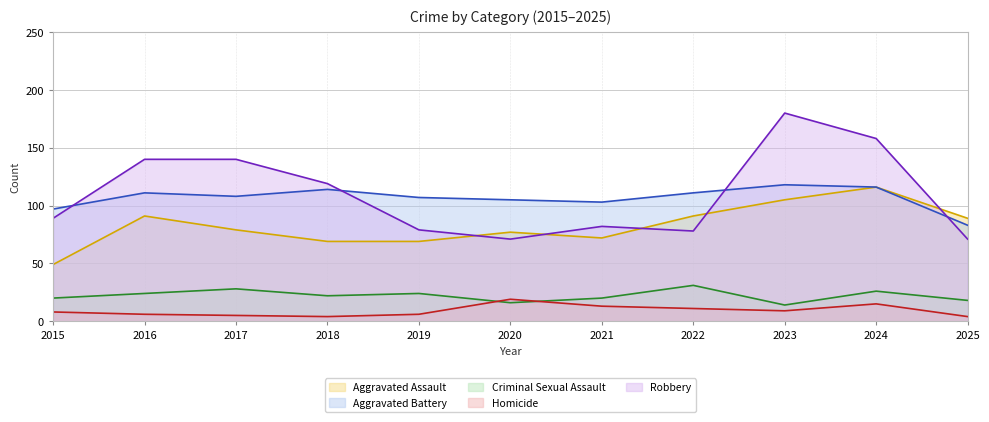

Reading right to left, transcribe all the data shown in this chart.

Aggravated Assault: 2025=89	2024=116	2023=105	2022=91	2021=72	2020=77	2019=69	2018=69	2017=79	2016=91	2015=49
Aggravated Battery: 2025=83	2024=116	2023=118	2022=111	2021=103	2020=105	2019=107	2018=114	2017=108	2016=111	2015=97
Criminal Sexual Assault: 2025=18	2024=26	2023=14	2022=31	2021=20	2020=16	2019=24	2018=22	2017=28	2016=24	2015=20
Homicide: 2025=4	2024=15	2023=9	2022=11	2021=13	2020=19	2019=6	2018=4	2017=5	2016=6	2015=8
Robbery: 2025=71	2024=158	2023=180	2022=78	2021=82	2020=71	2019=79	2018=119	2017=140	2016=140	2015=89